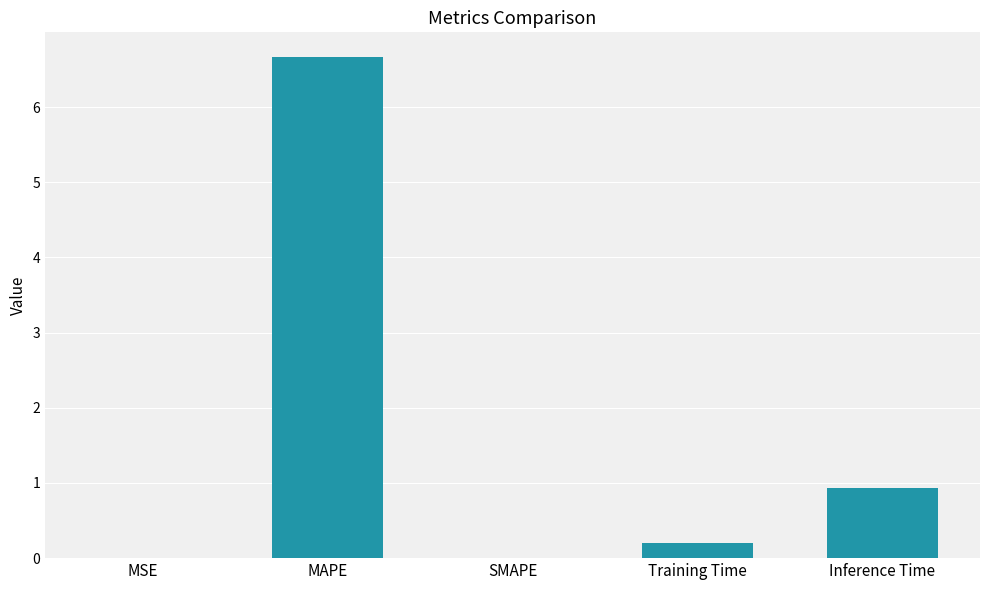

True or false: the data shows 0.0 at SMAPE.

True